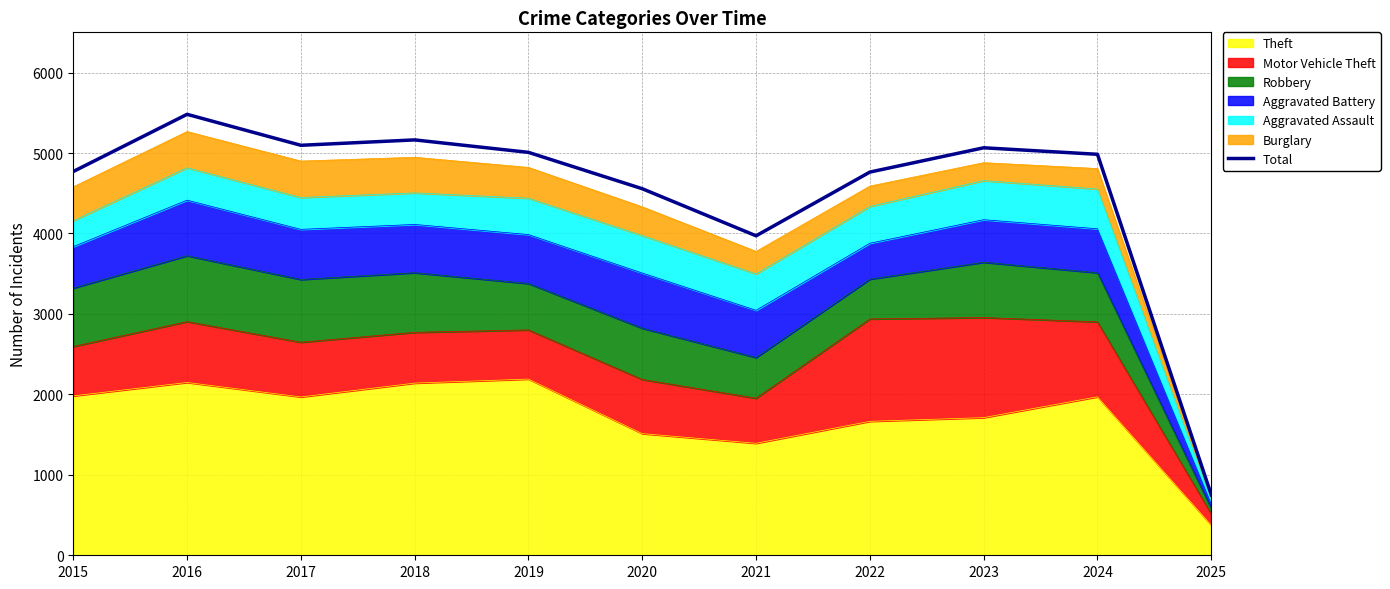

At which label does the data first exceed 4984?

2016